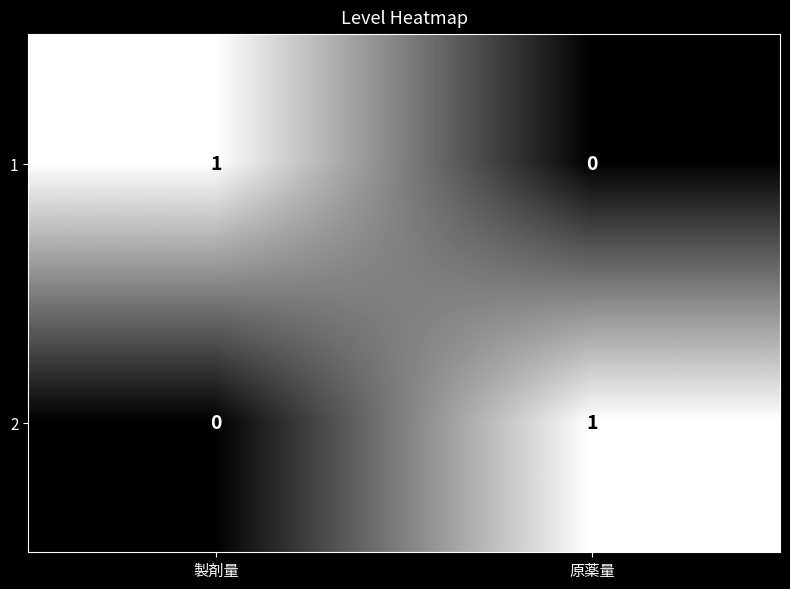

True or false: 2 has a value of 1 at 原薬量.

True